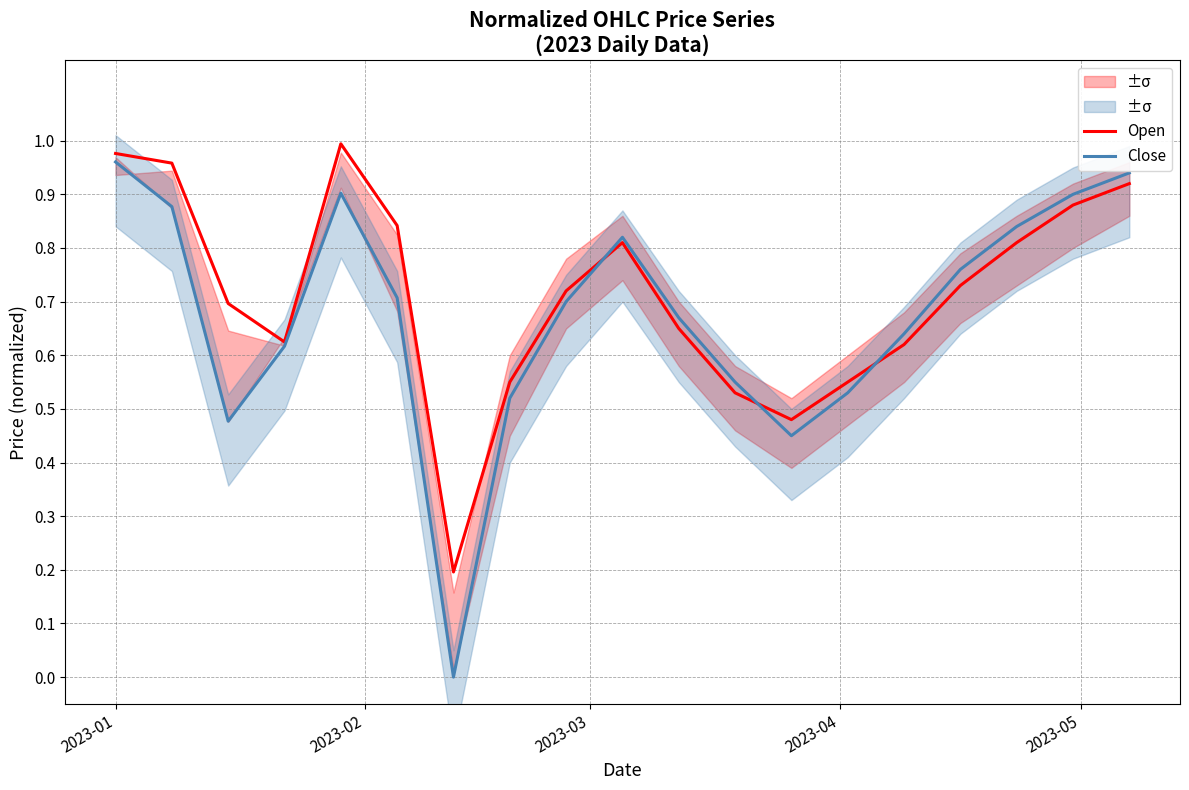

List the series in order of their peak value, highest first.

Open, Close